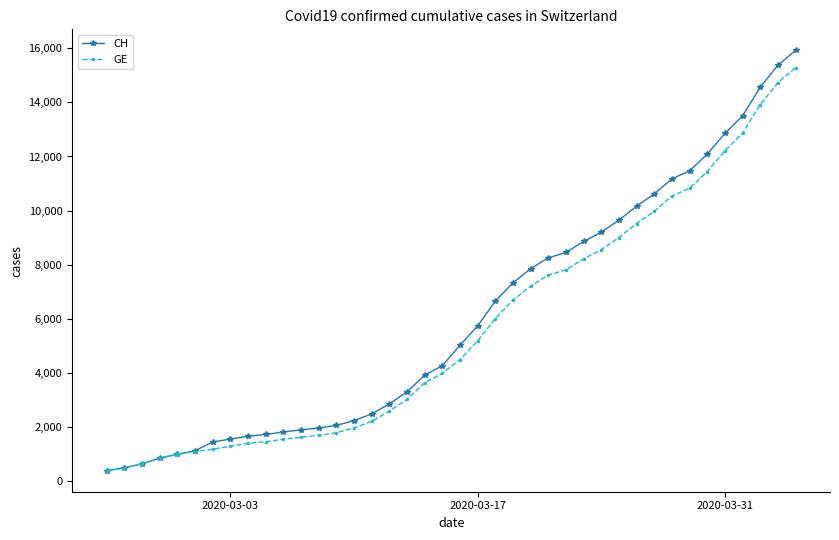

What is the difference between the maximum and minimum values in the CH series?

15551